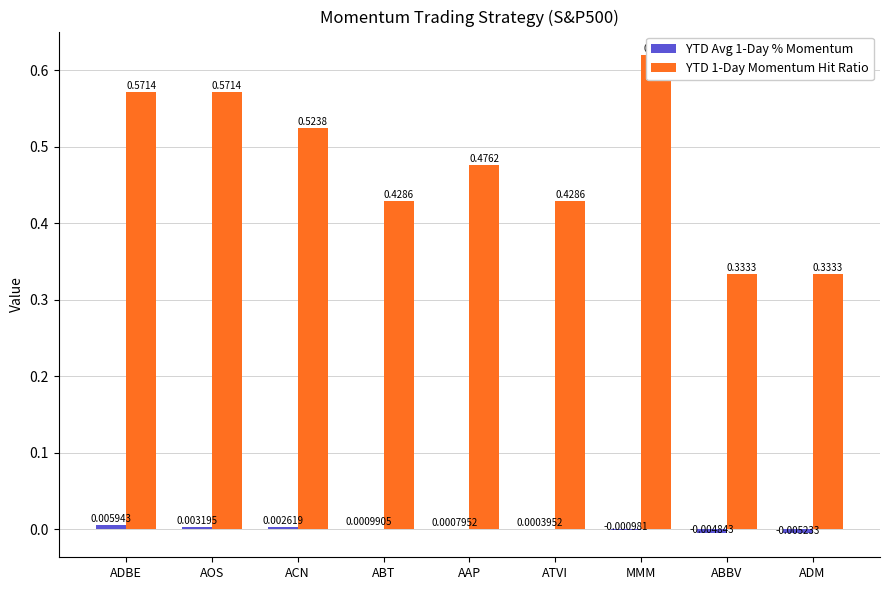

What position from the left is AOS?

2